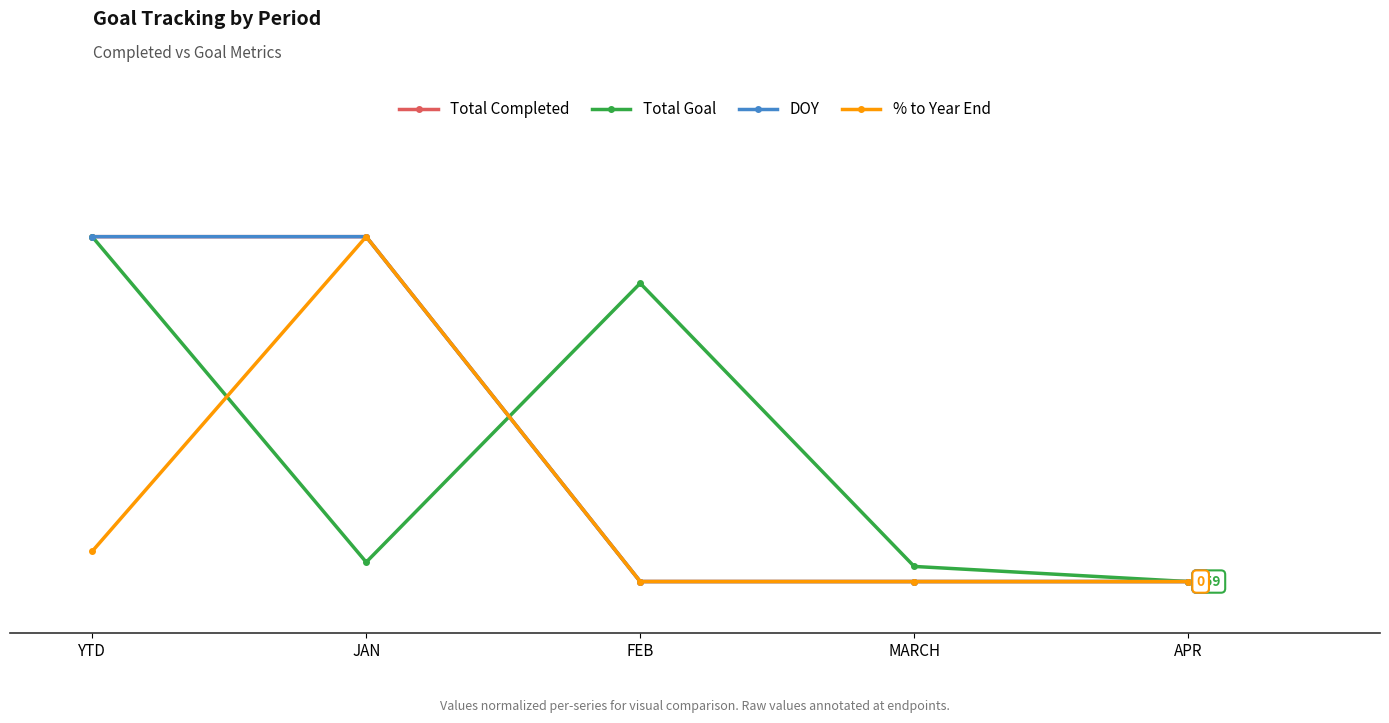

Is this an area chart (filled region under the line)?

No